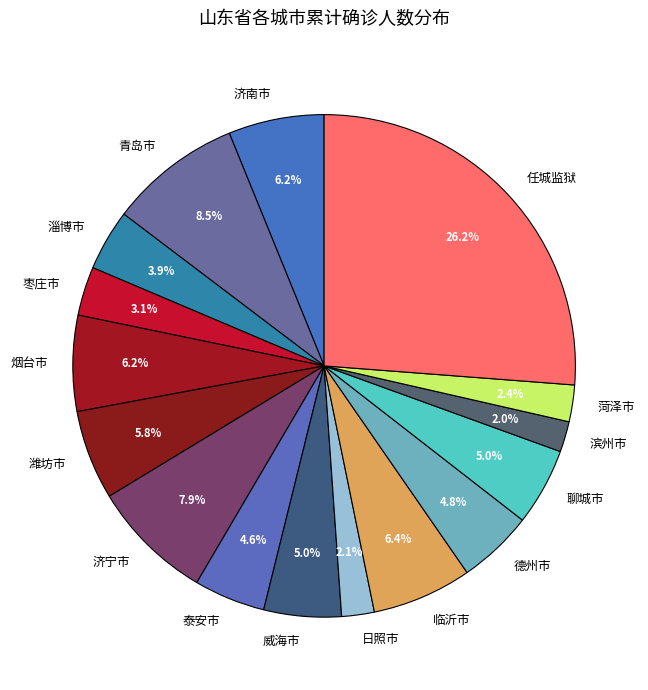

The 菏泽市 slice represents 2% of the pie. True or false?

True